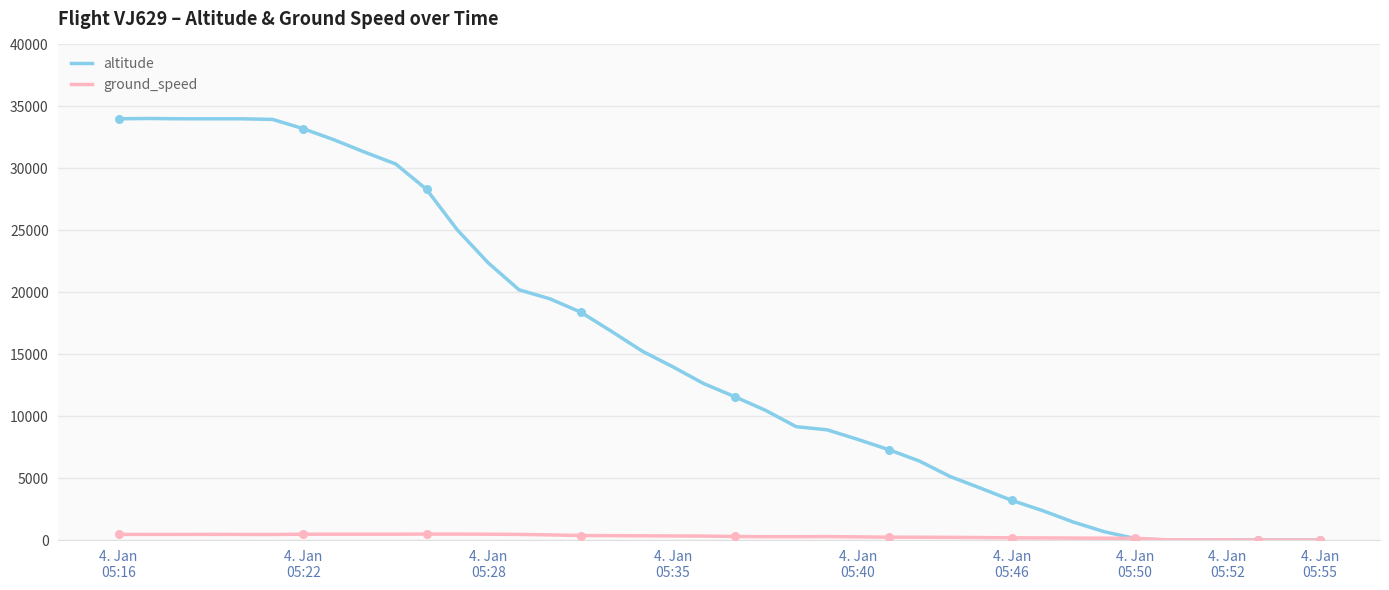

Which series has the largest total across all categories?

altitude